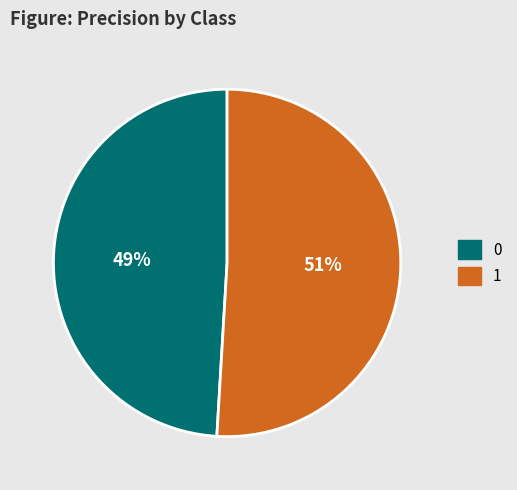

Does 0 account for over 50% of the chart?

No